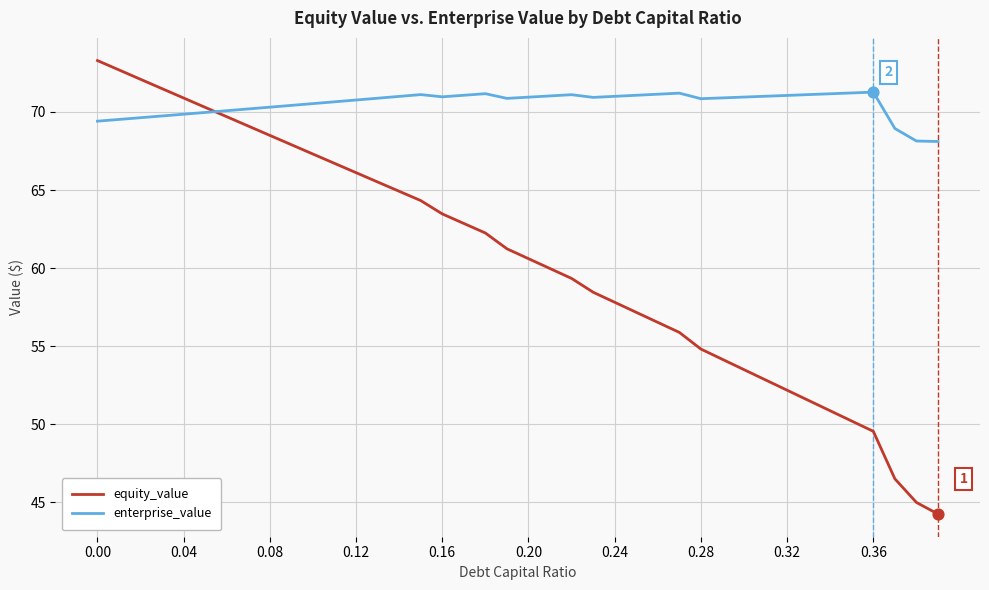

Which series has the largest range (max minus min)?

equity_value